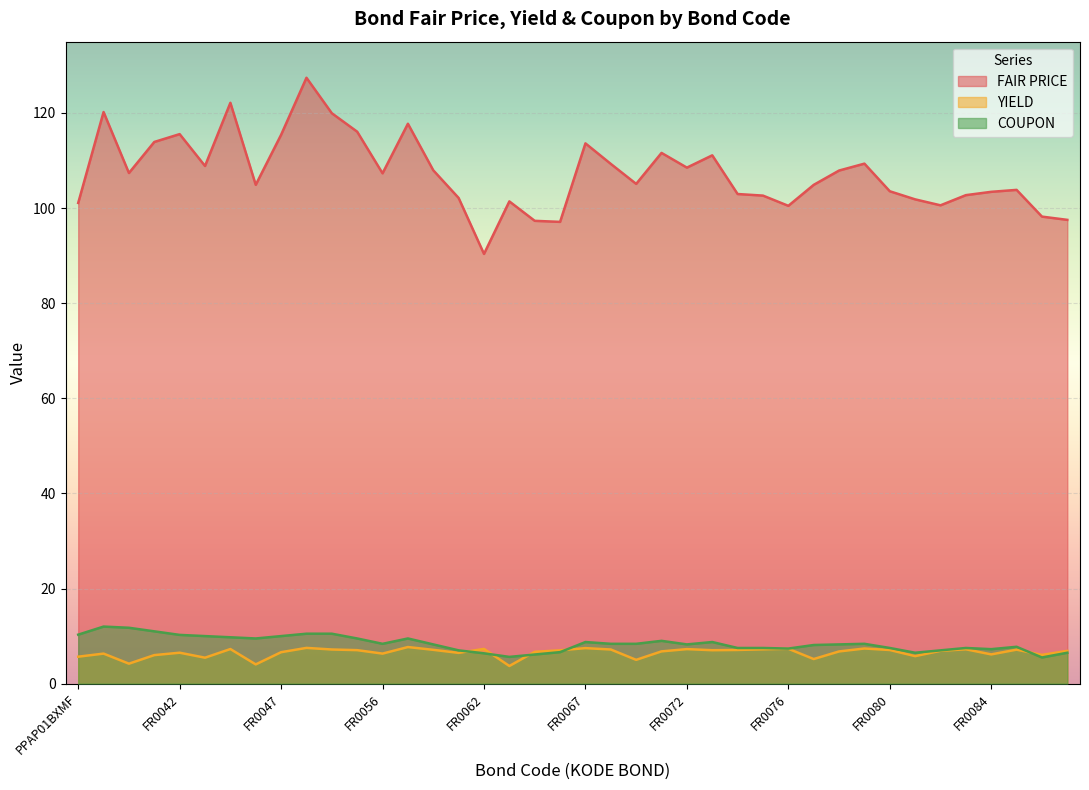

How many lines are shown in the chart?

3